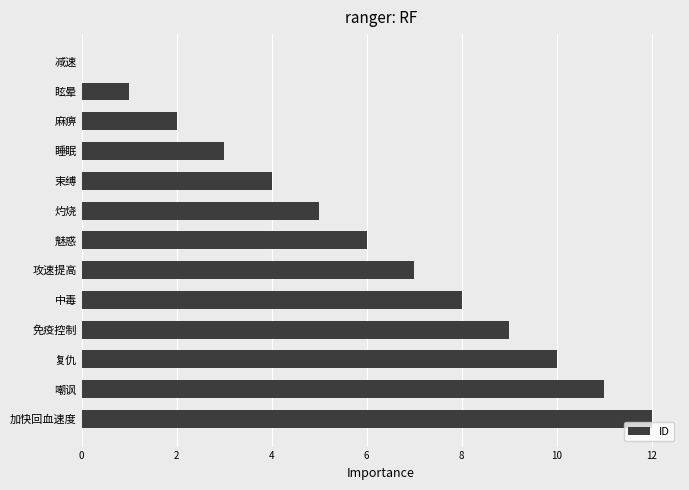

How many values are above zero?

12